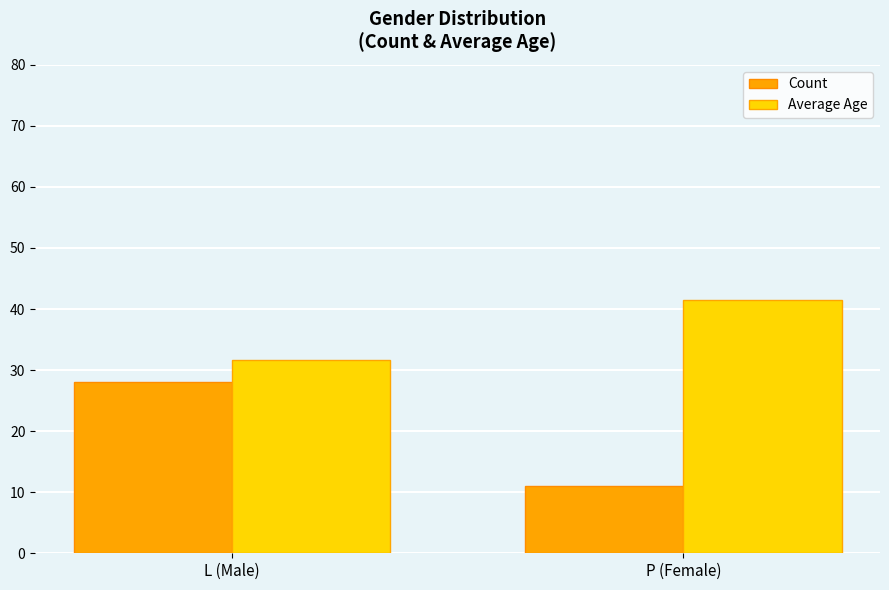

At which category does the chart reach its minimum across all series?

P (Female)